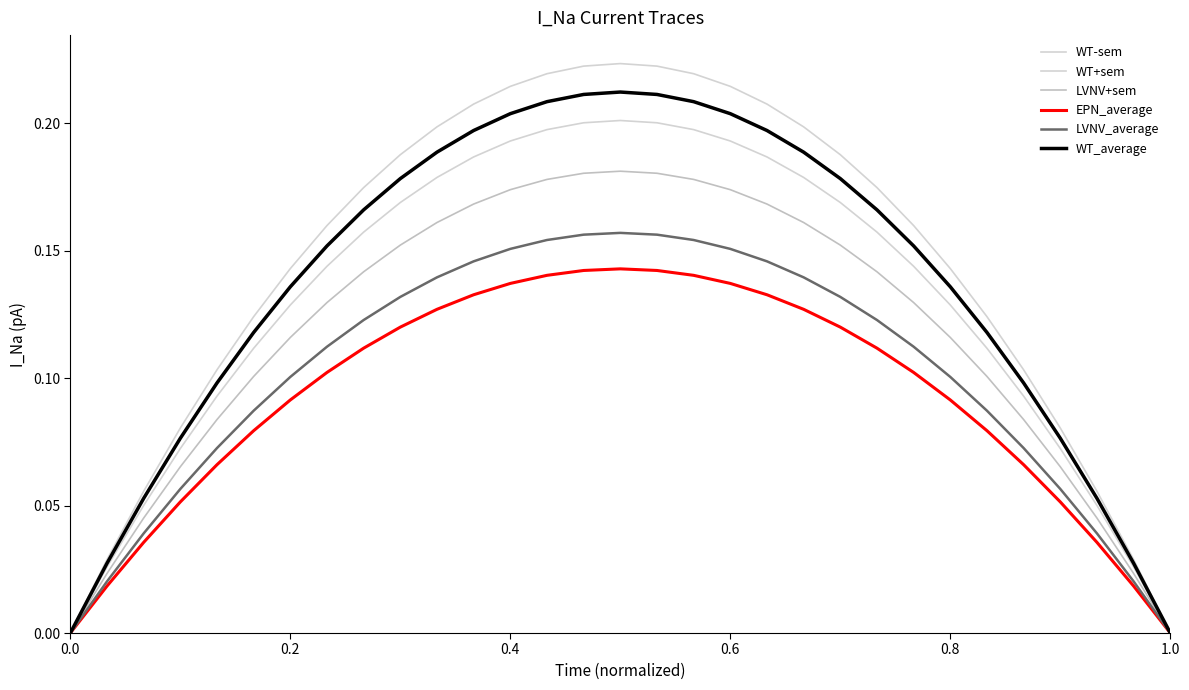

How many lines are shown in the chart?

6